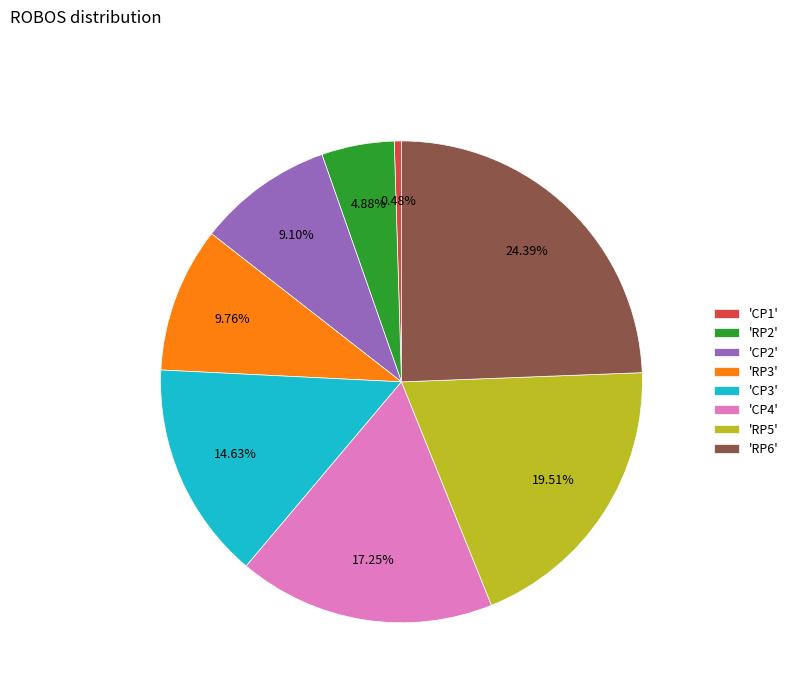

Between 'RP5' and 'RP2', which is larger?

'RP5'